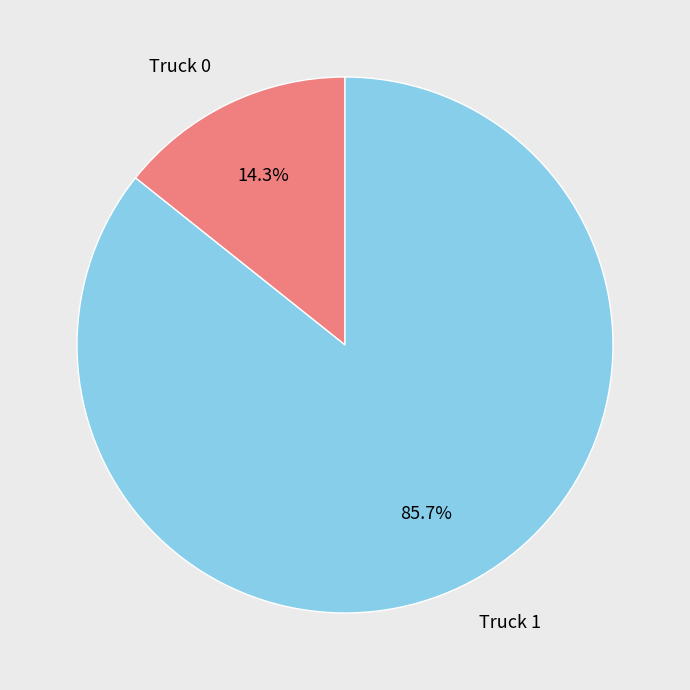

To the nearest percent, what is the difference between the largest and smallest slice percentages?

71%